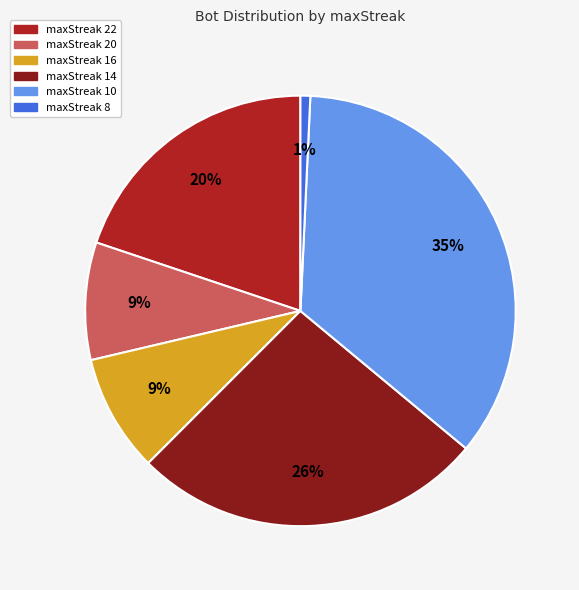

Is there a majority slice in this chart?

No